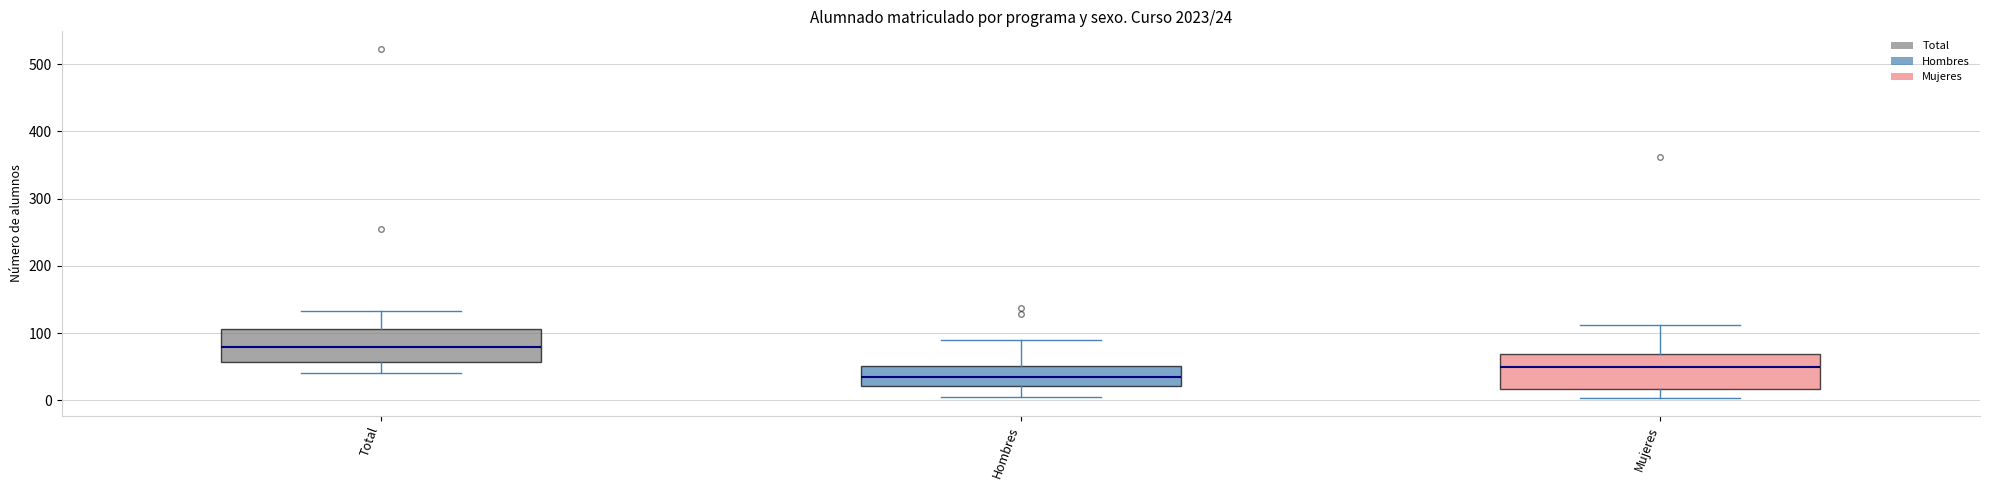

Which box's median line is the highest?

Total